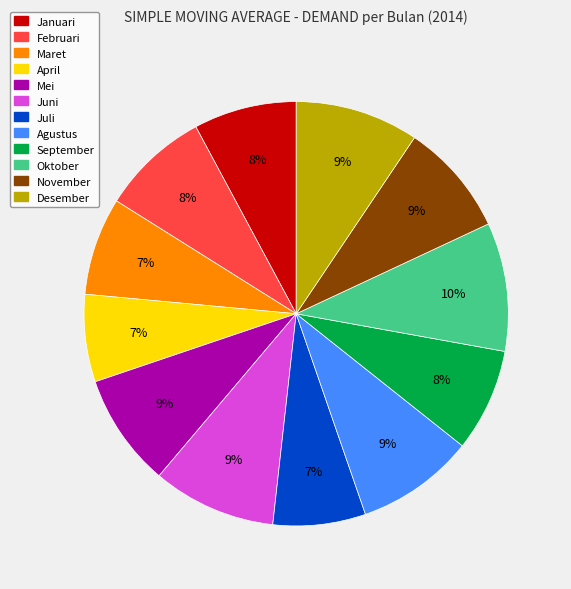

Is there any slice that represents more than half of the pie?

No